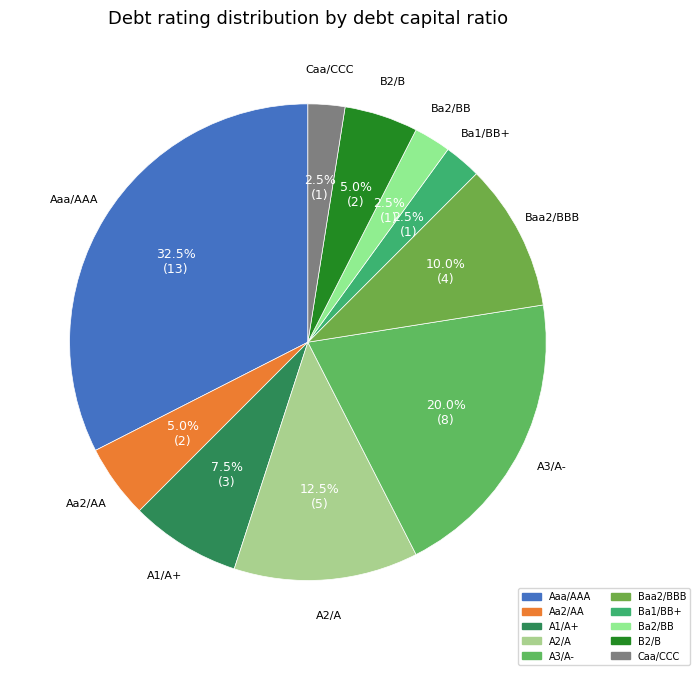

To the nearest percent, what is the average slice percentage?

10%